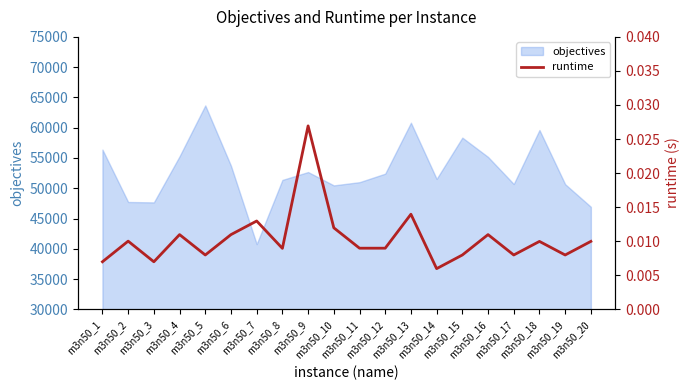

What is the maximum value for objectives?

63677